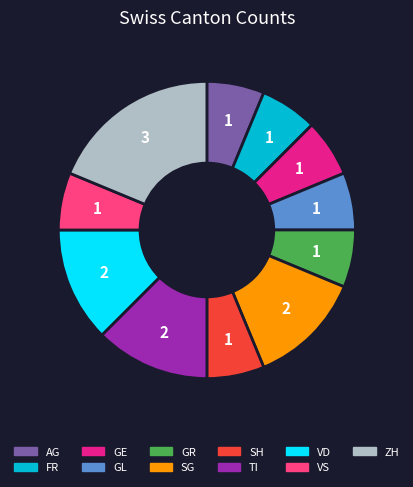

Is it true that TI is 12% of the pie?

True